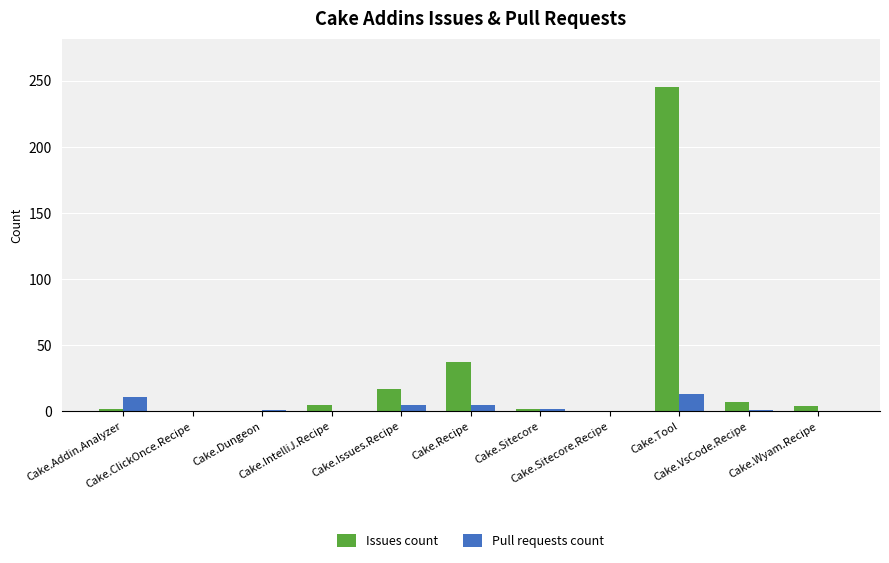

Which series has the largest total across all categories?

Issues count